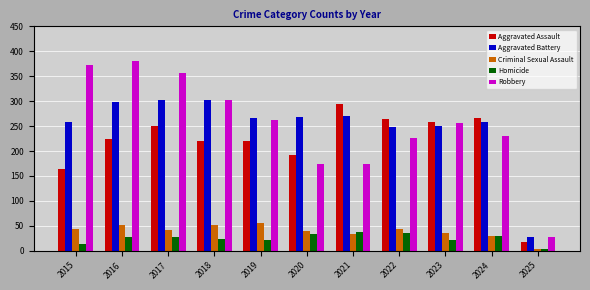

How many groups of bars are there?

11